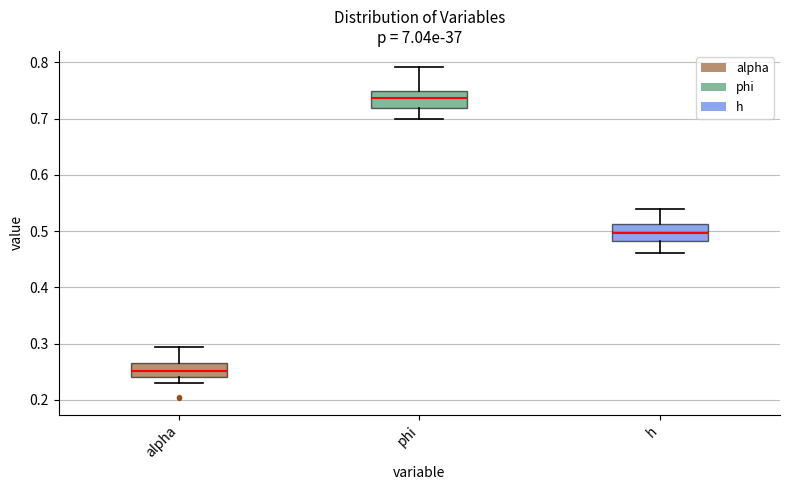

Where is the lower edge of the box for h on the y-axis? The values are not printed on the chart, so give them approximately, as read against the axis.

0.48